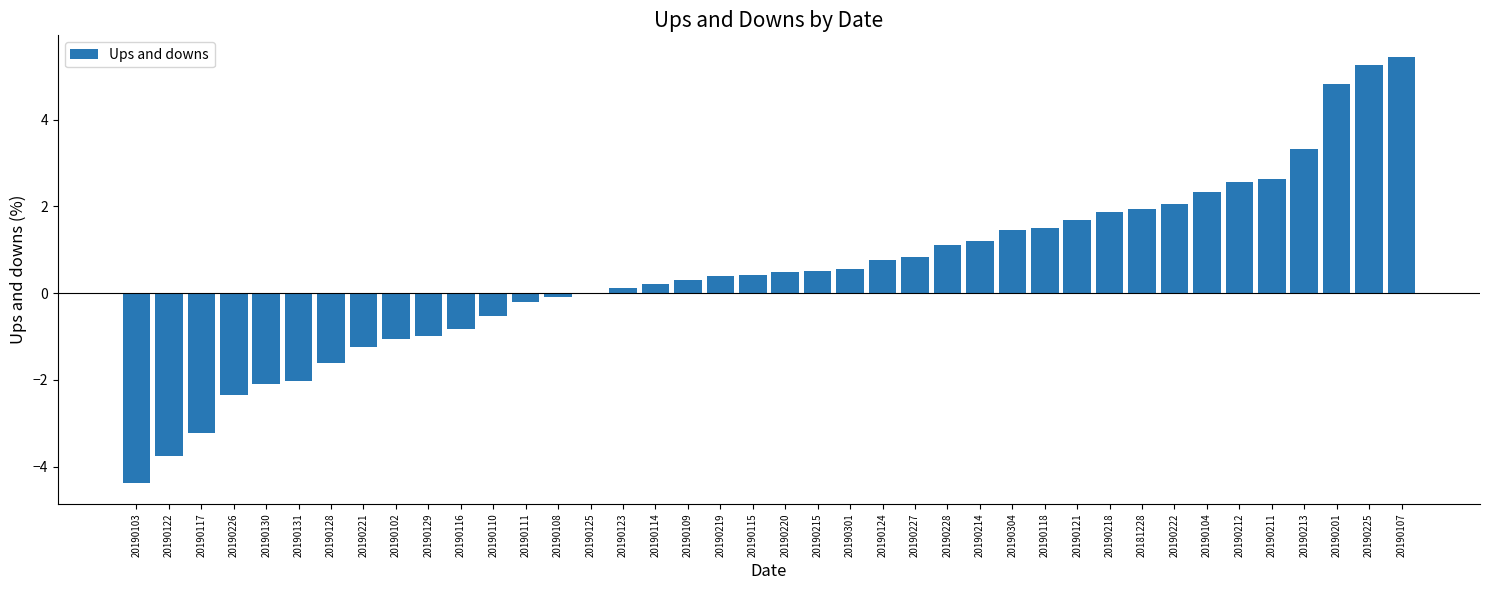

How many distinct data groups are displayed?

1